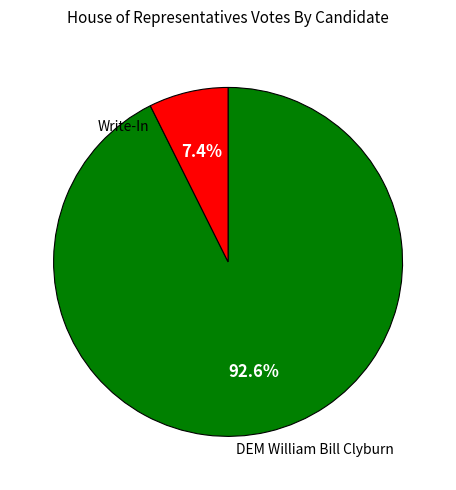

Rank the categories by value from lowest to highest.

Write-In, DEM William Bill Clyburn